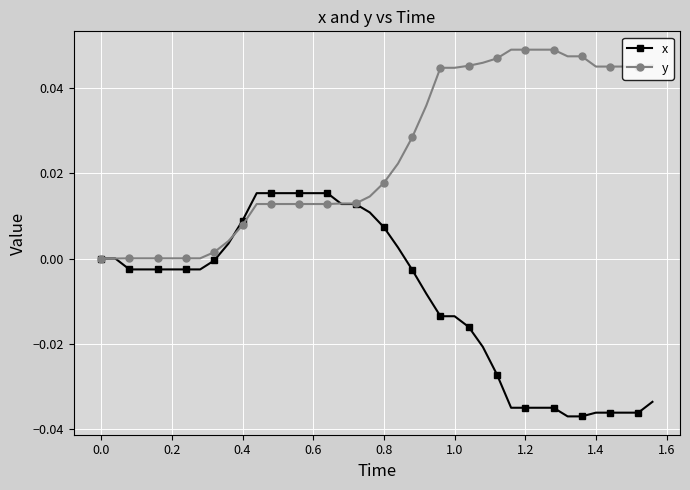

How many distinct data groups are displayed?

2